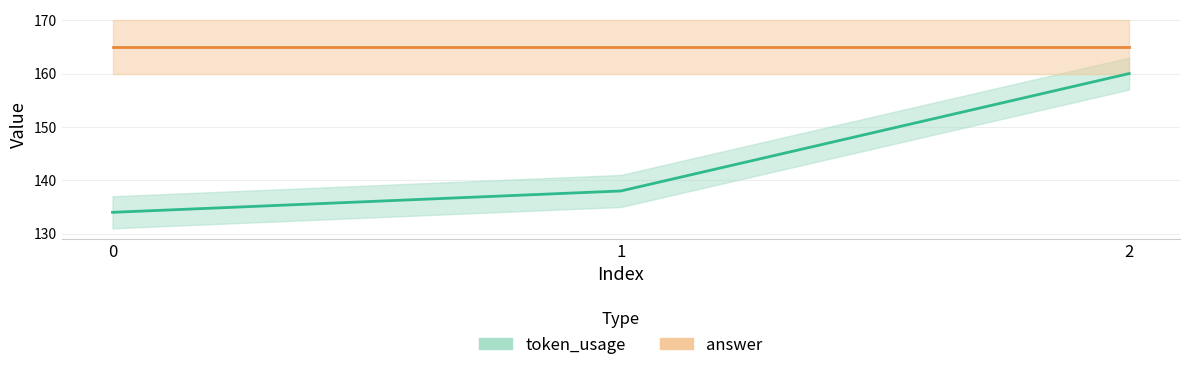

At which label is the value closest to 147?

1